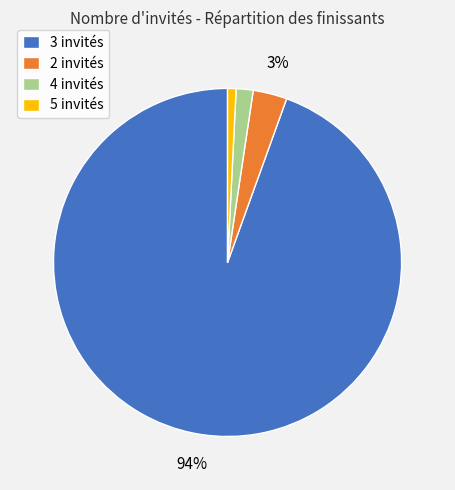

Which has a higher value, 5 invités or 2 invités?

2 invités